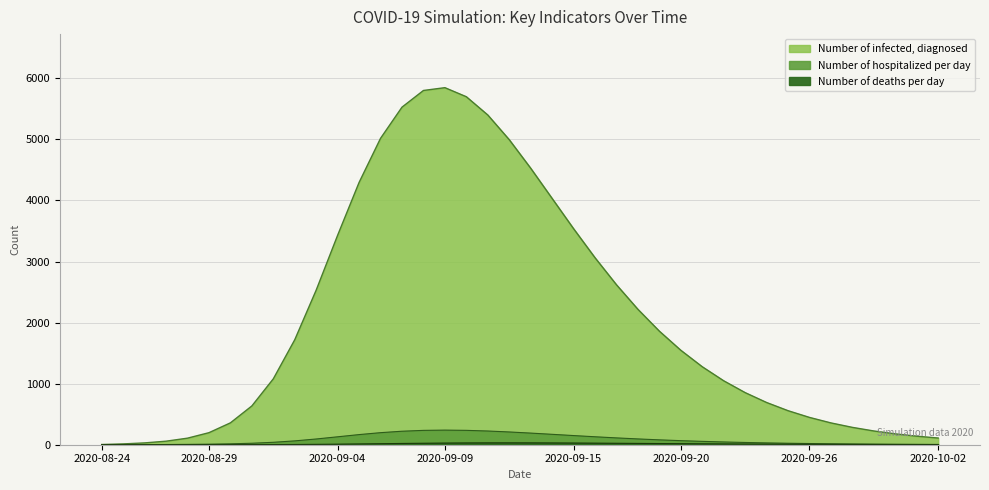

Which has a higher value, 2020-09-26 or 2020-09-22?

2020-09-22